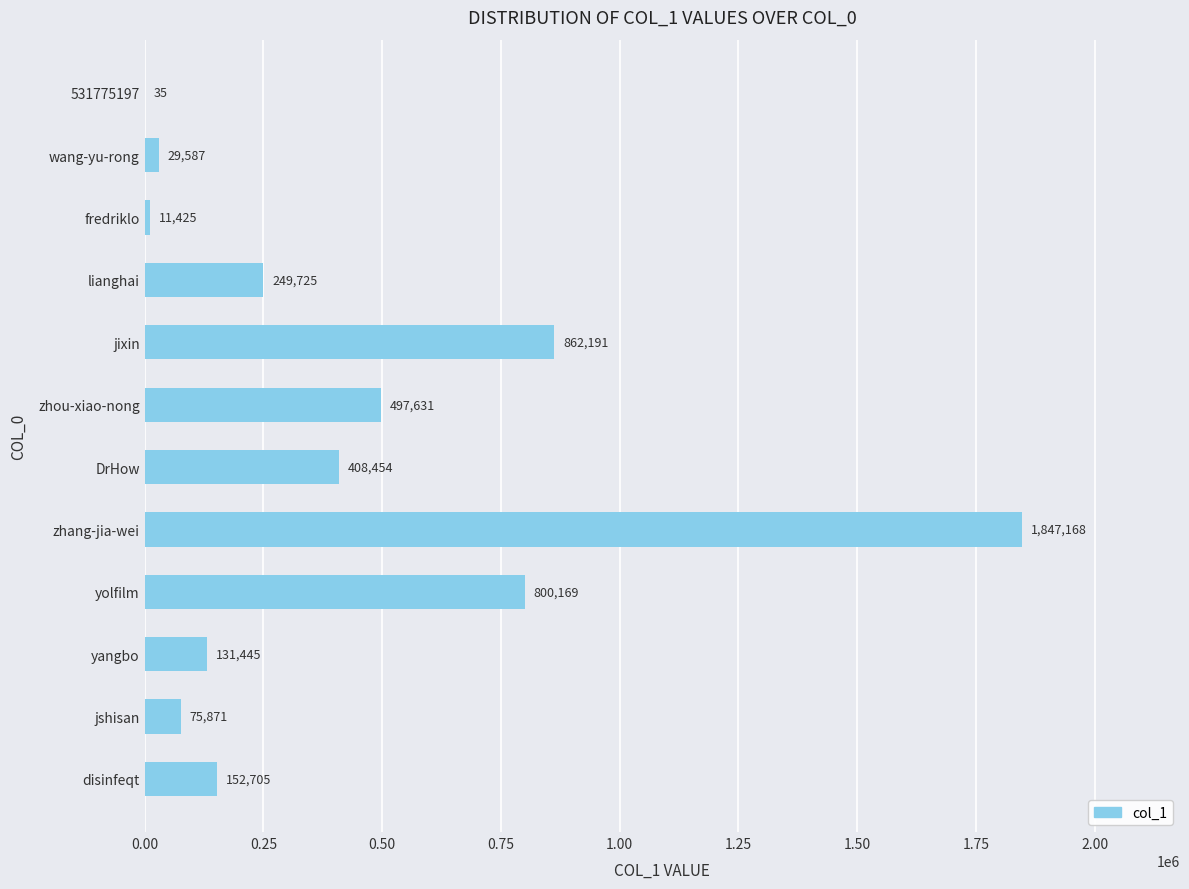

What is the maximum value shown in the chart?

1847168